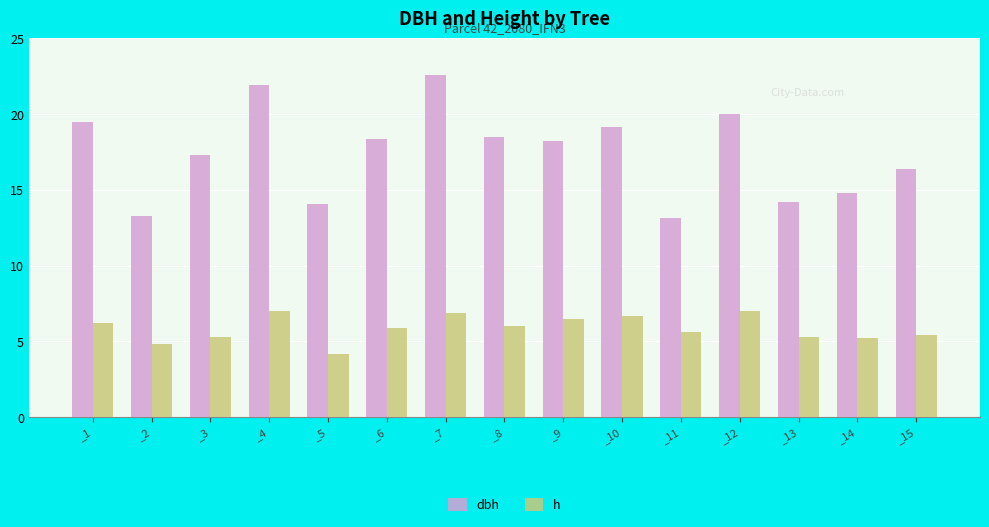

List the series in order of their peak value, highest first.

dbh, h